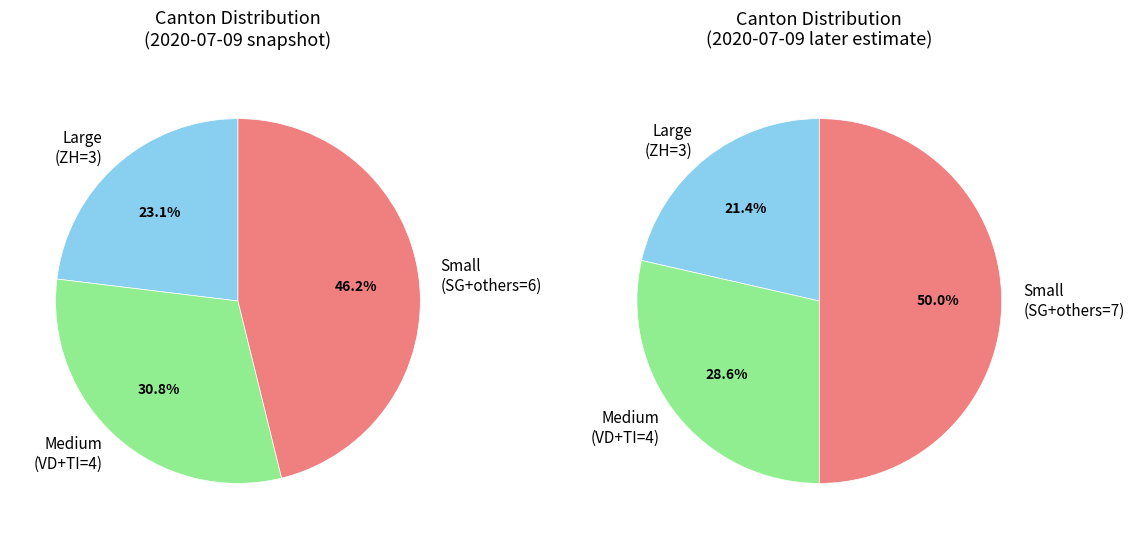

Between FR and NW, which is larger?

FR